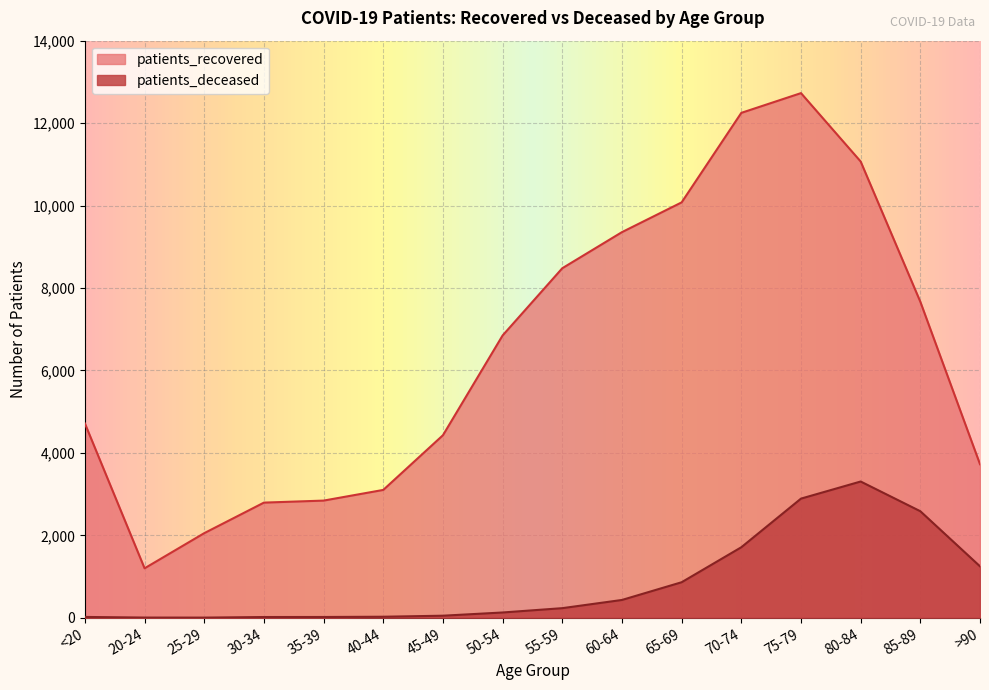

List the series in order of their overall mean, lowest first.

patients_deceased, patients_recovered